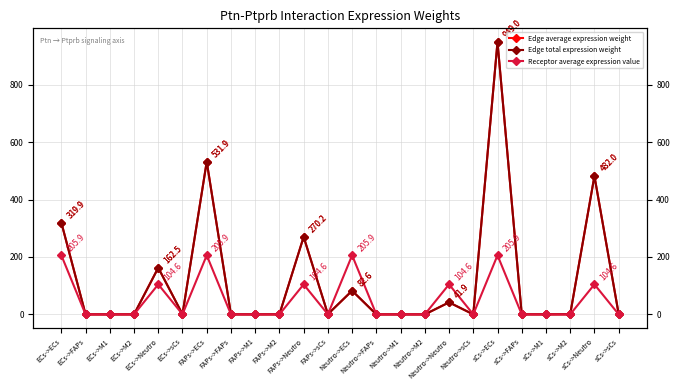

What is the approximate value of Receptor average expression value at FAPs->Neutro?

104.6